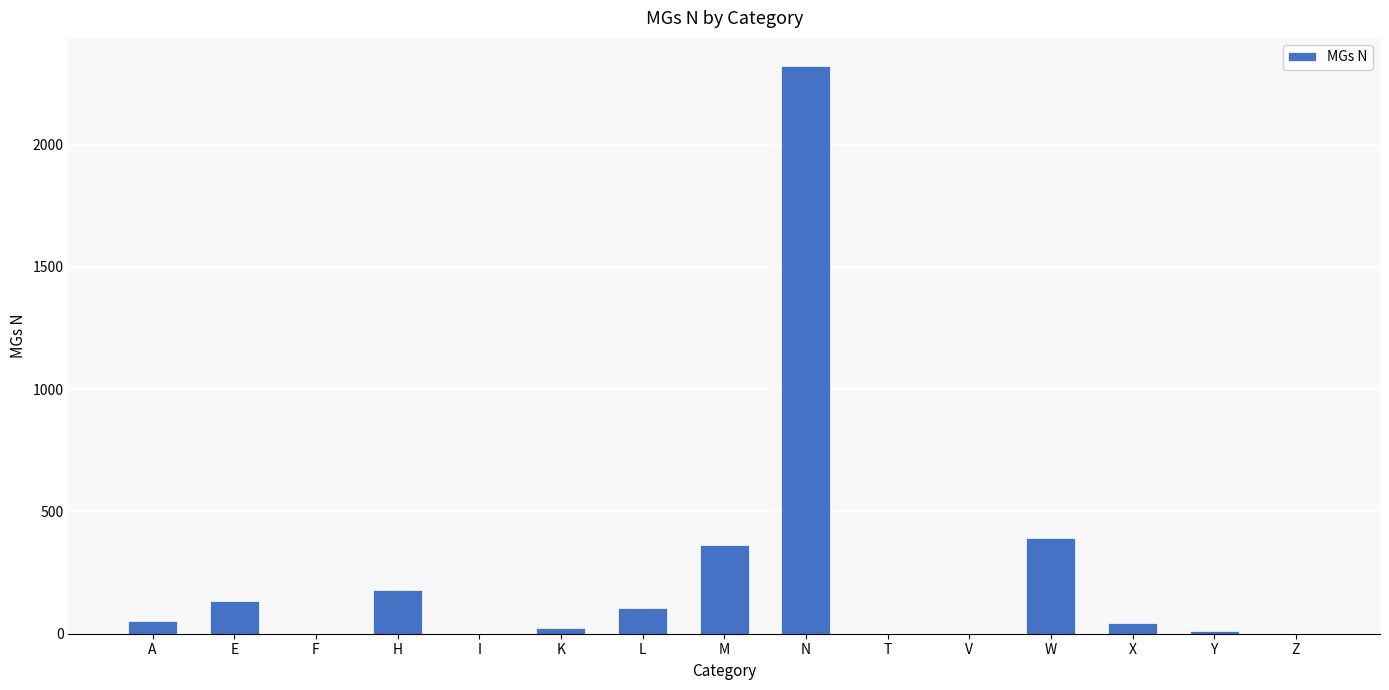

True or false: the data shows 22 at K.

True